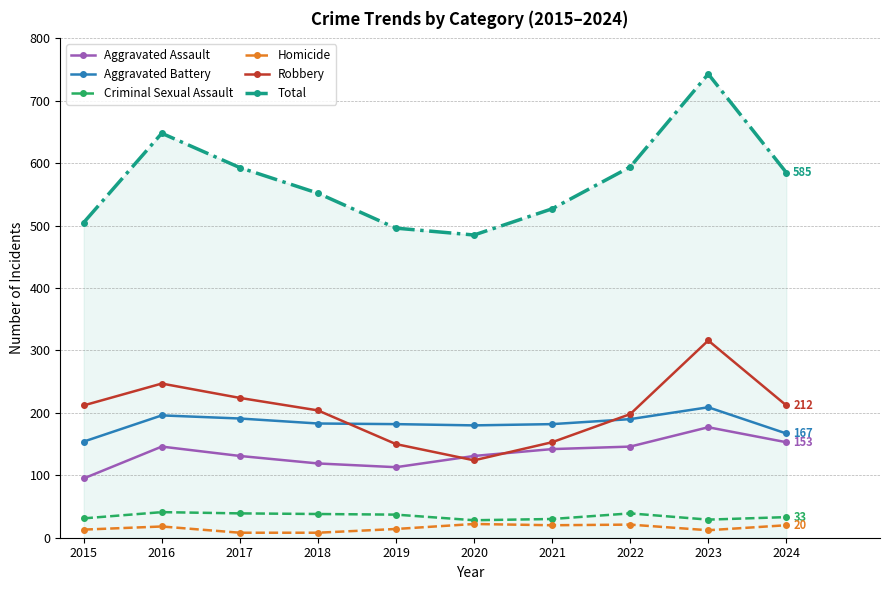

At 2022, list the series in order from smallest to largest.

Homicide, Criminal Sexual Assault, Aggravated Assault, Aggravated Battery, Robbery, Total